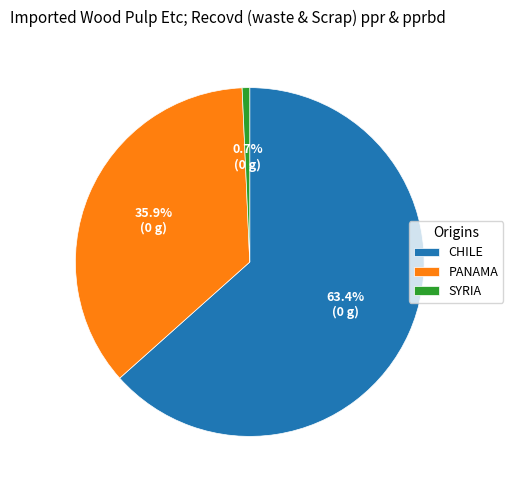

How many slices are in this pie chart?

3